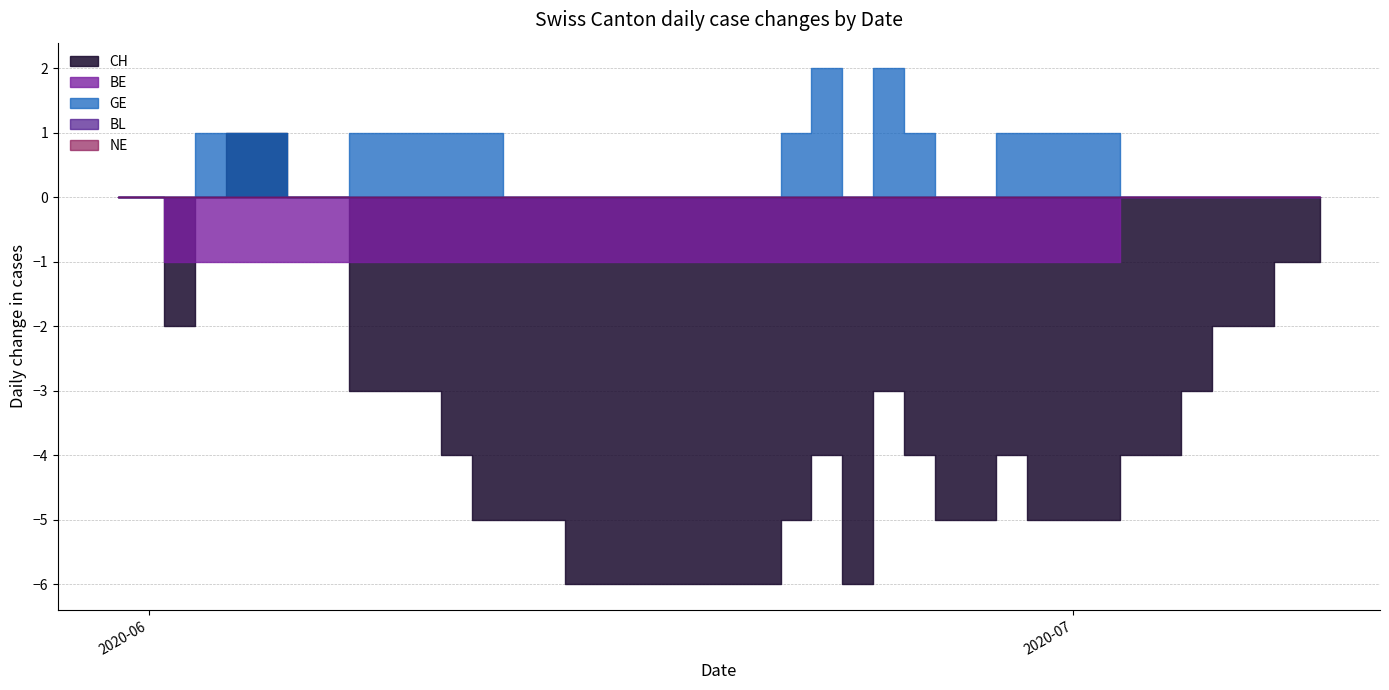

Rank the categories by CH value from lowest to highest.

2020-06-15, 2020-06-16, 2020-06-17, 2020-06-18, 2020-06-19, 2020-06-20, 2020-06-21, 2020-06-24, 2020-06-12, 2020-06-13, 2020-06-14, 2020-06-22, 2020-06-27, 2020-06-28, 2020-06-30, 2020-07-01, 2020-07-02, 2020-06-11, 2020-06-23, 2020-06-26, 2020-06-29, 2020-07-03, 2020-07-04, 2020-06-08, 2020-06-09, 2020-06-10, 2020-06-25, 2020-07-05, 2020-06-02, 2020-07-06, 2020-07-07, 2020-07-08, 2020-07-09, 2020-05-31, 2020-06-01, 2020-06-03, 2020-06-06, 2020-06-07, 2020-06-04, 2020-06-05